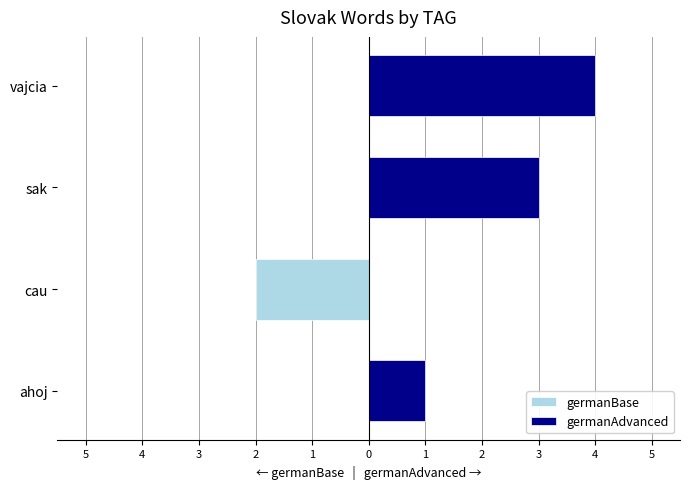

Which series has the largest total across all categories?

germanAdvanced